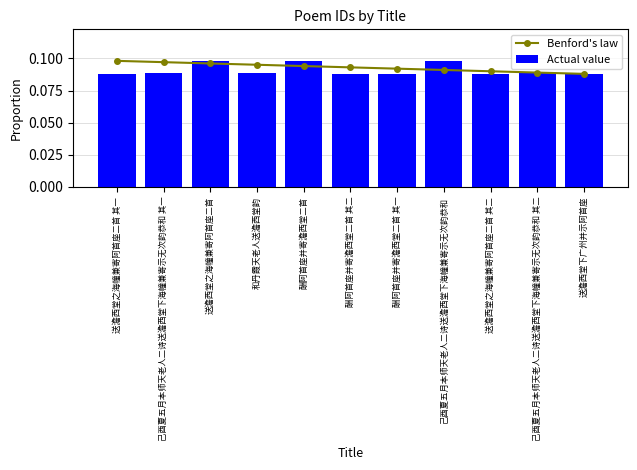

Is it true that Actual value equals 0.1 at 酬阿首座并寄澹西堂二首 其一?

False